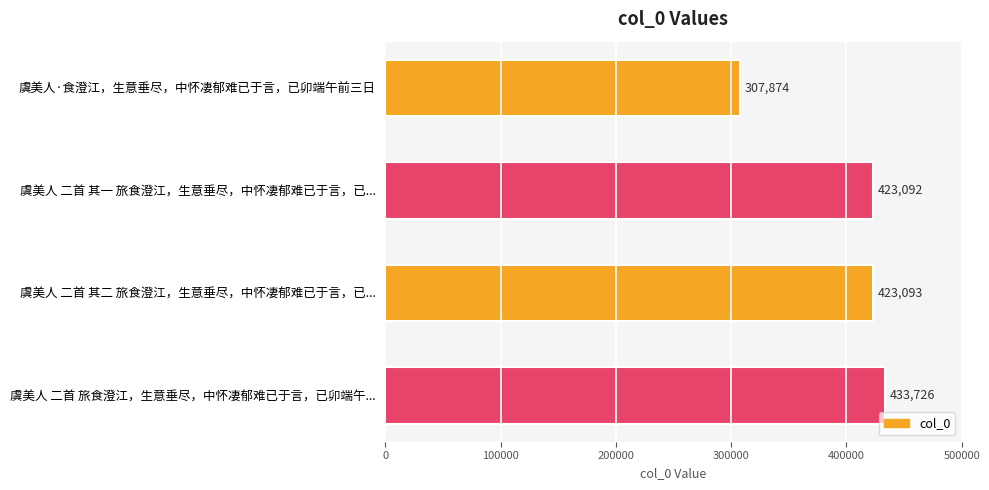

Reading bottom to top, list all the values displayed in this chart.

433726	423093	423092	307874